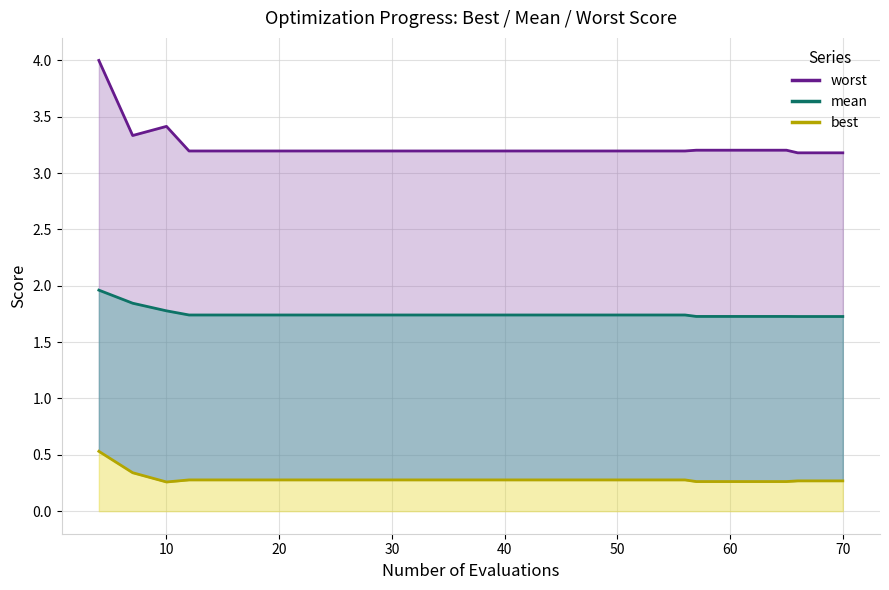

At how many categories does at least one series exceed 0?

20